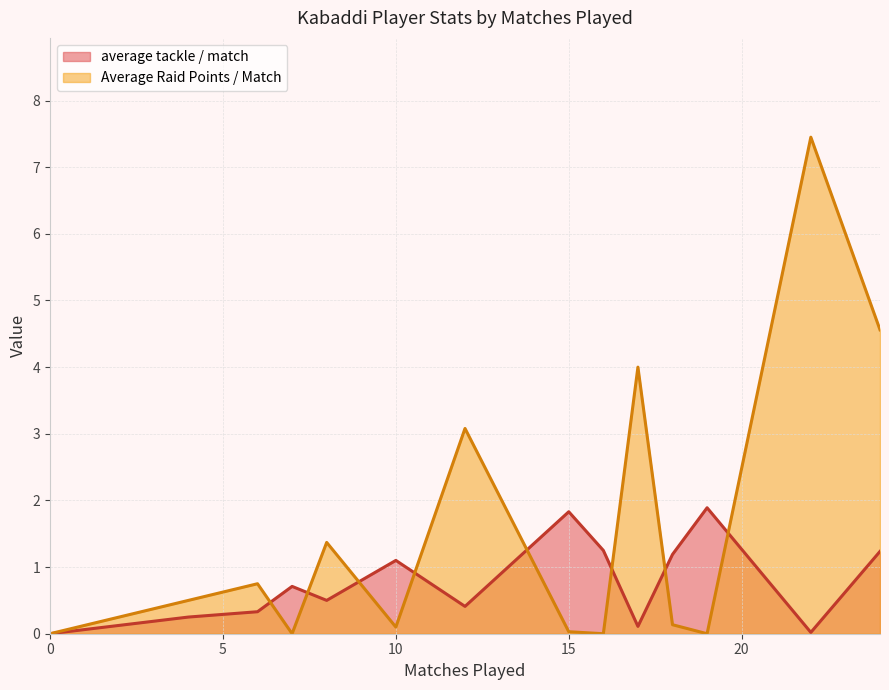

True or false: Average Raid Points / Match has more than 1 interior local peaks.

True